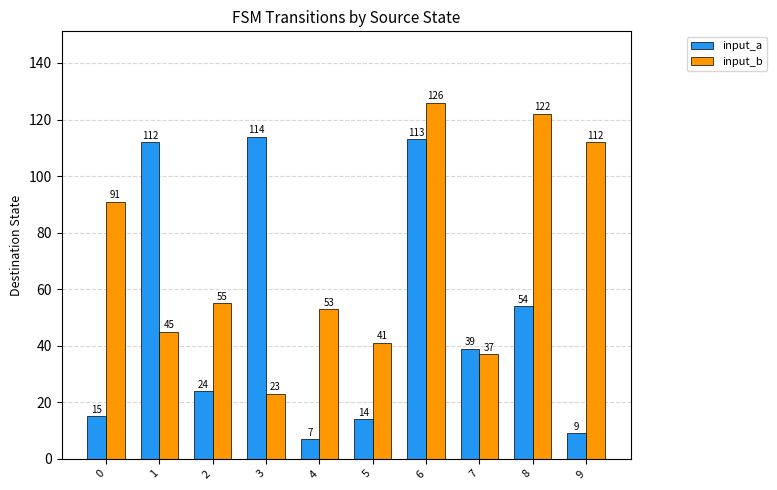

What are all the series names shown in the legend?

input_a, input_b